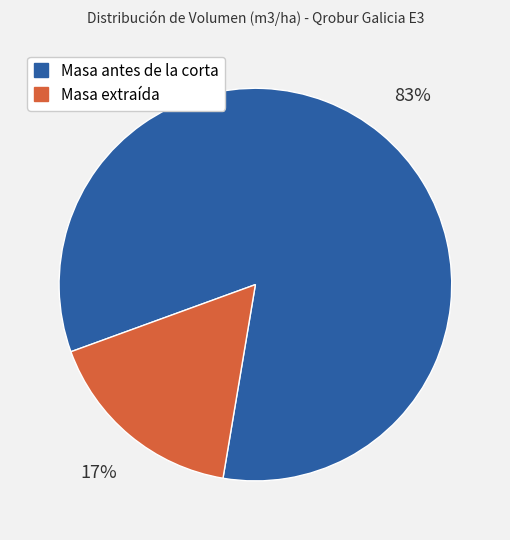

How many segments does this pie chart have?

2